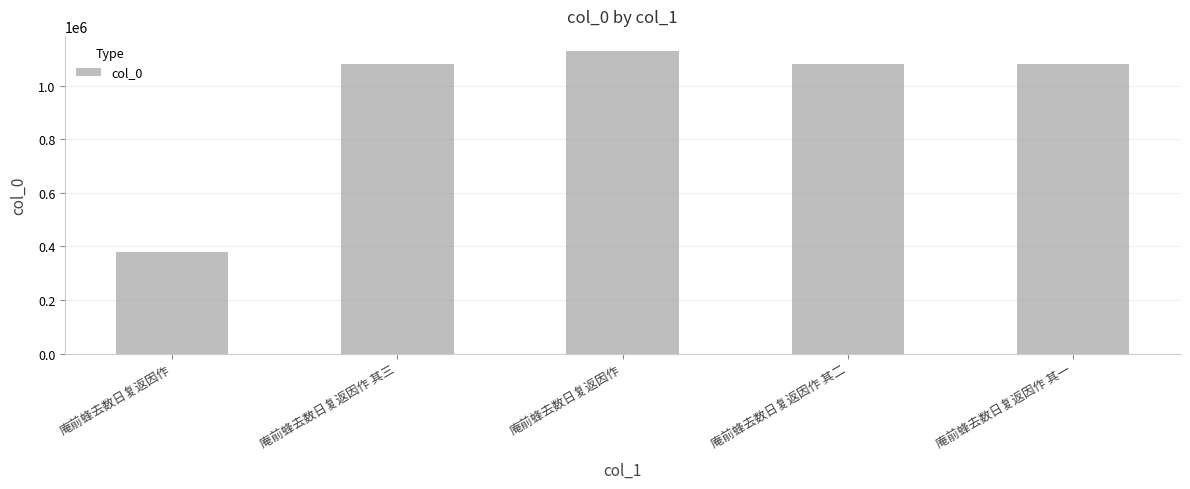

What is the value of the 5th bar from the left?

1082646